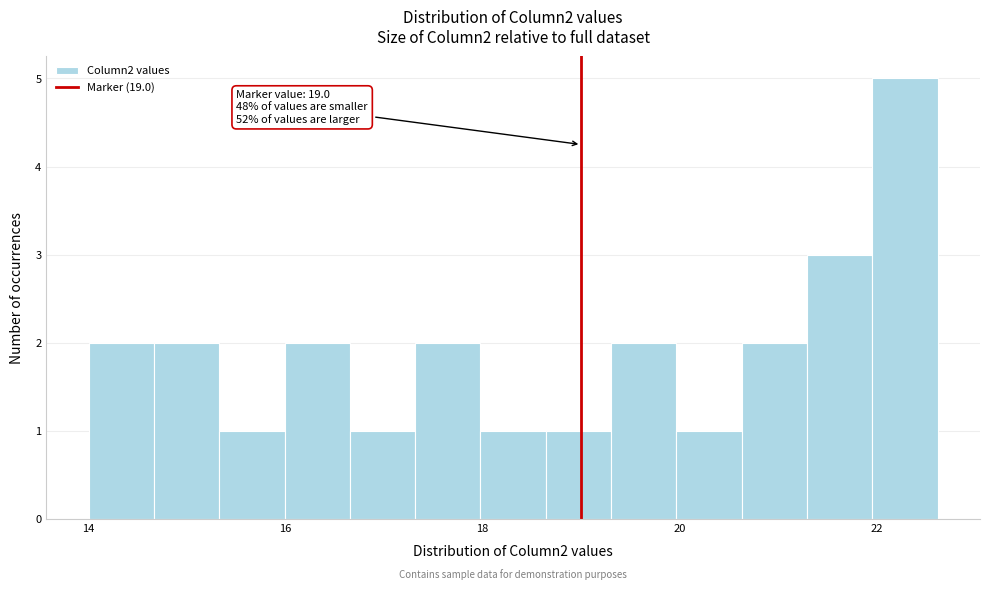

Around what value on the x-axis is the tallest bar? Give the approximate position of its centre, as read against the axis.

22.2